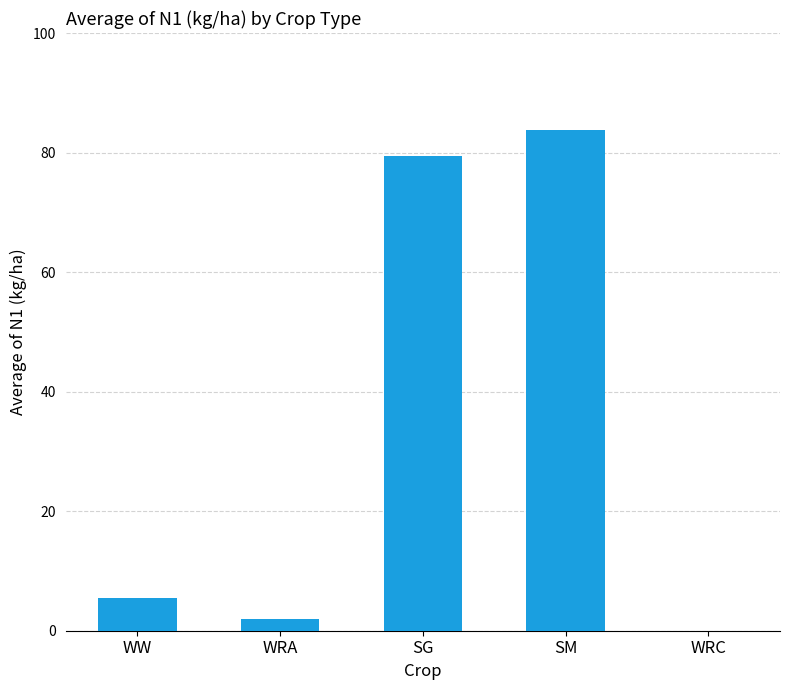

Which has a higher value, SG or WW?

SG